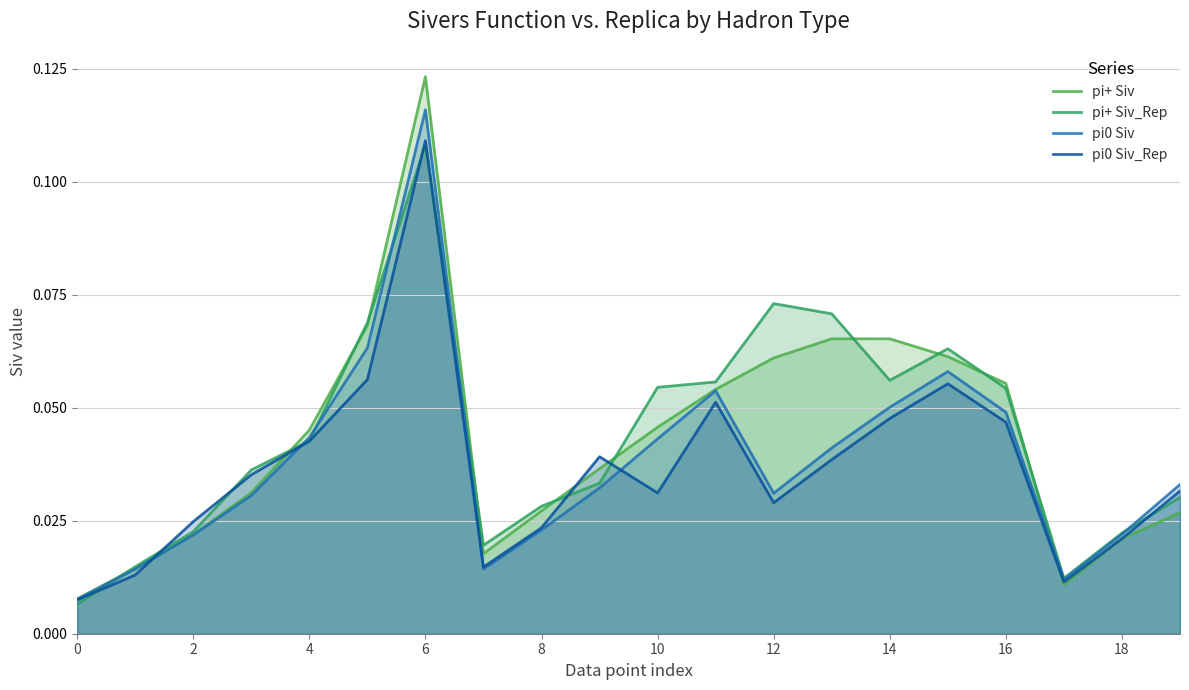

Which series has the widest spread of values?

pi+ Siv